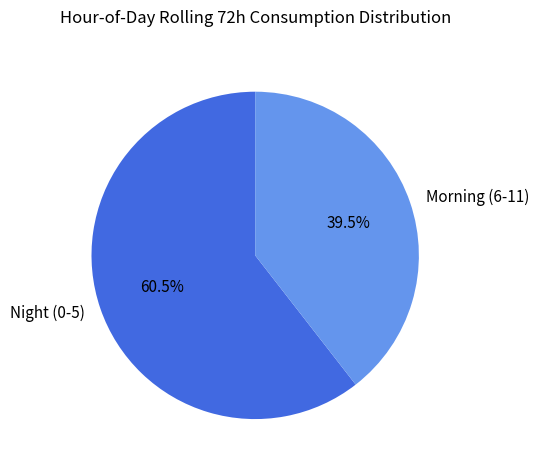

Is there any slice that represents more than half of the pie?

Yes